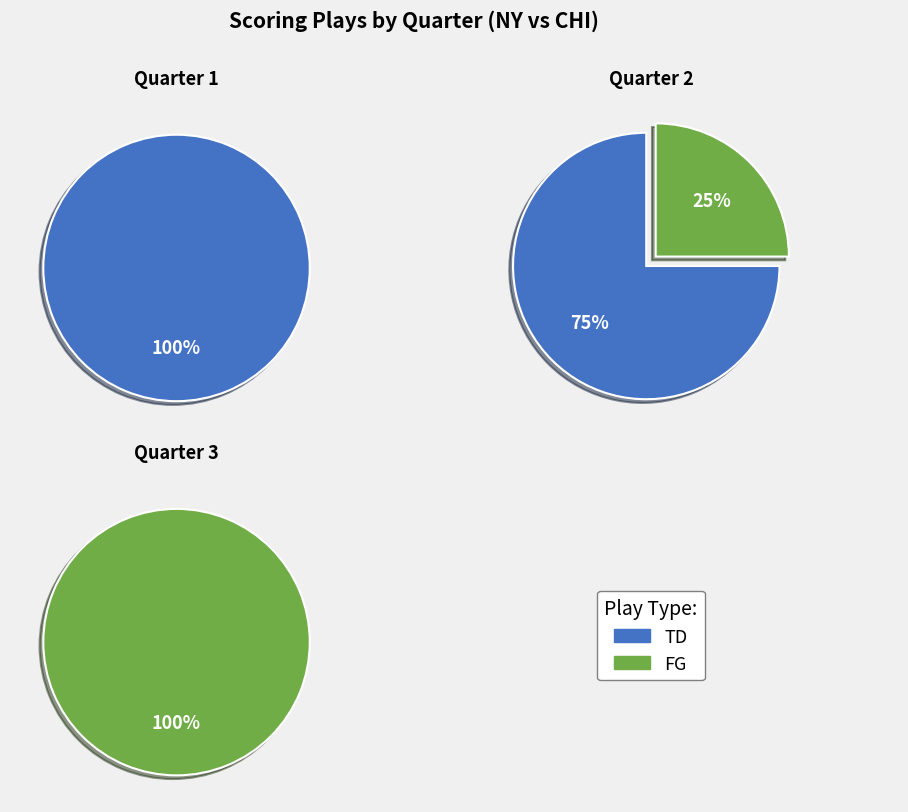

Which series has the largest range (max minus min)?

Q1